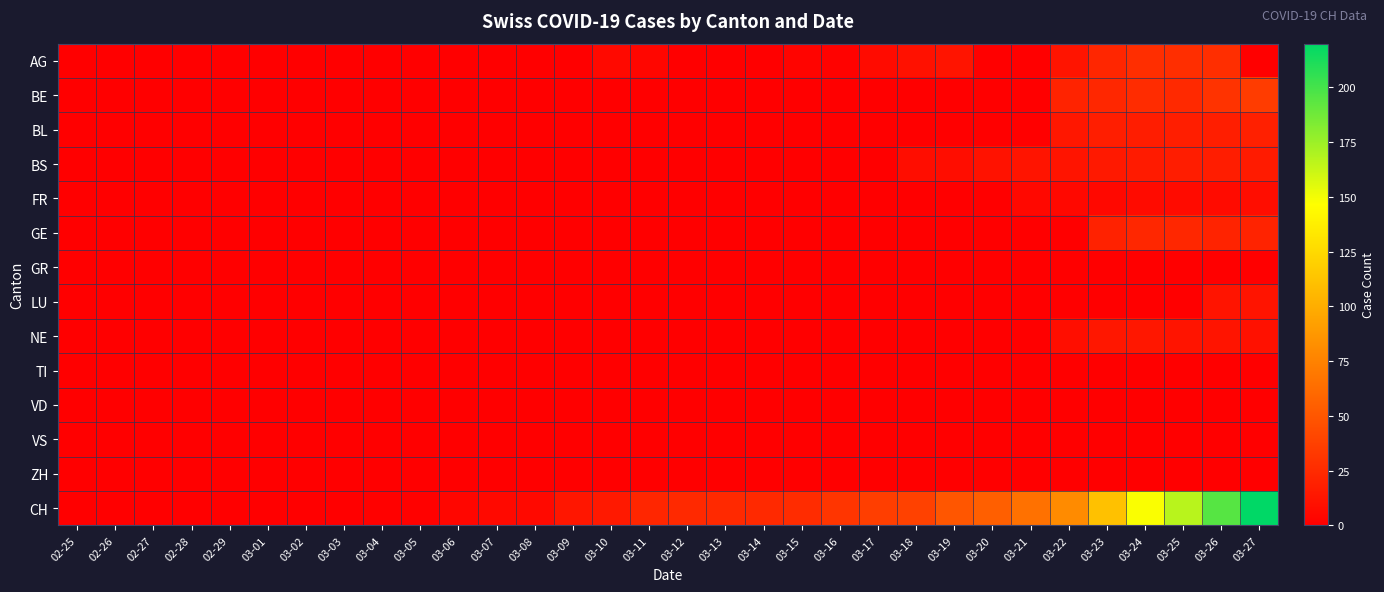

Between 02-27 and 03-02, which series saw the biggest shift?

AG